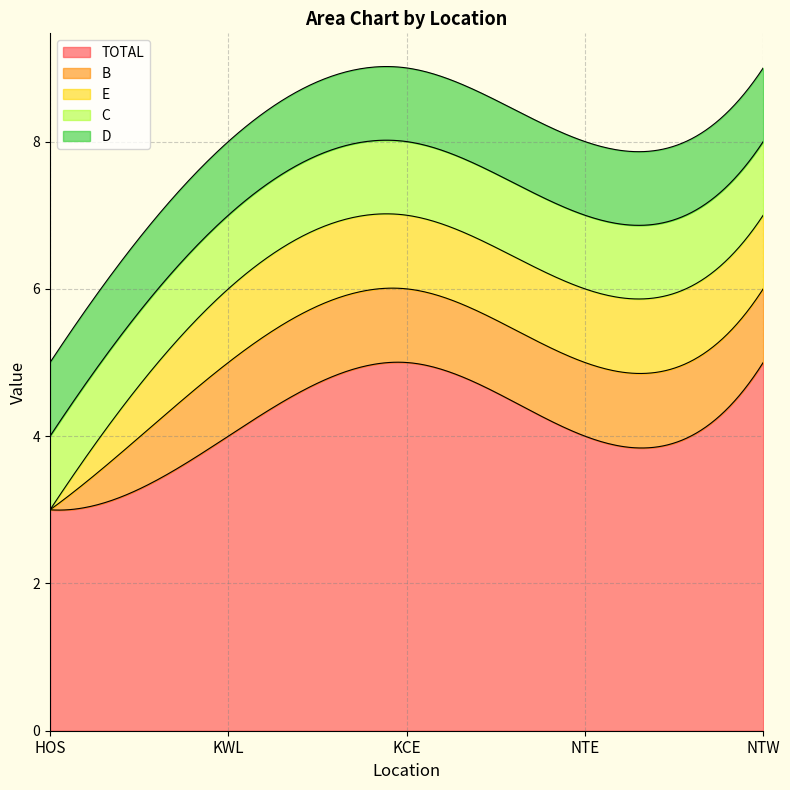

Rank the series at HOS from lowest to highest value.

B, E, C, D, TOTAL